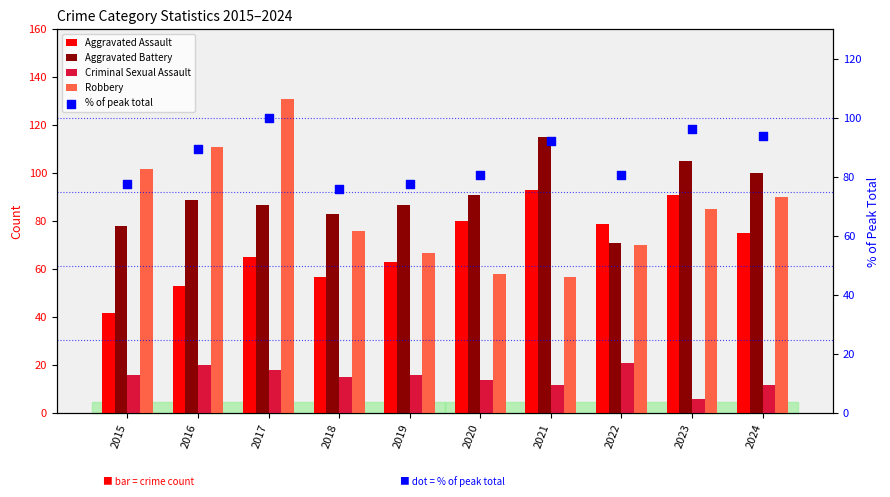

Which series contains the highest Y value?

Robbery